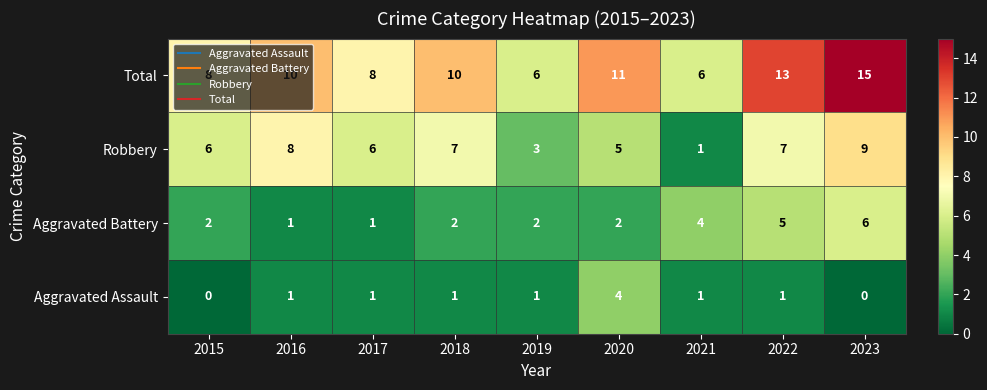

The value of Total at 2015 is 14. True or false?

False